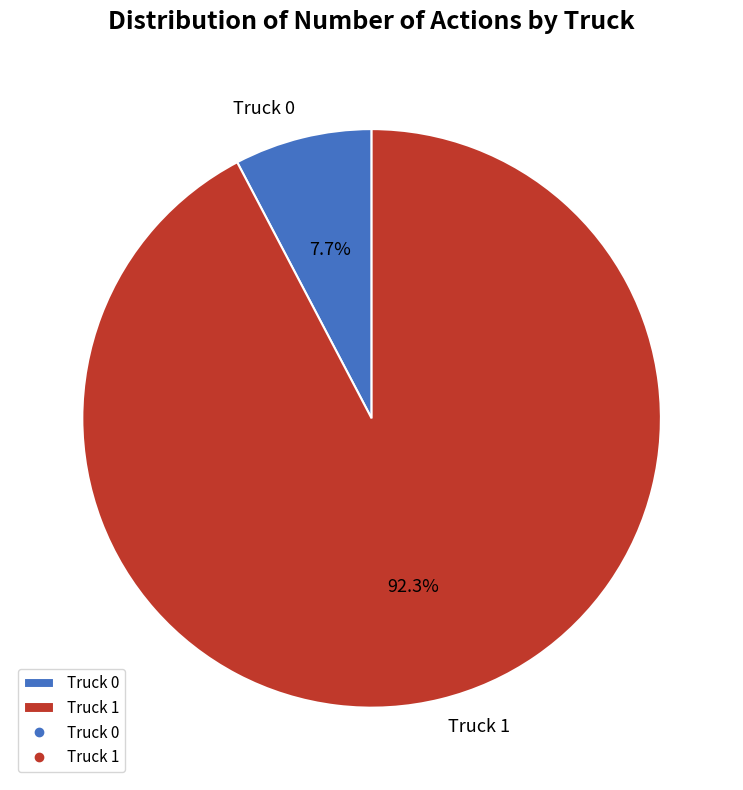

True or false: Truck 1 accounts for 92% of the total.

True